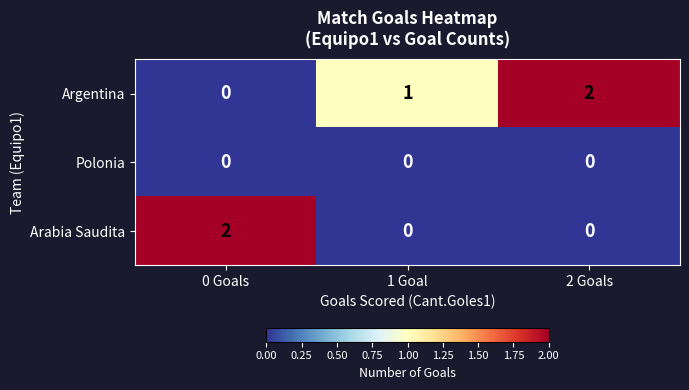

Which series changed the most between 0 Goals and 1 Goal?

Arabia Saudita